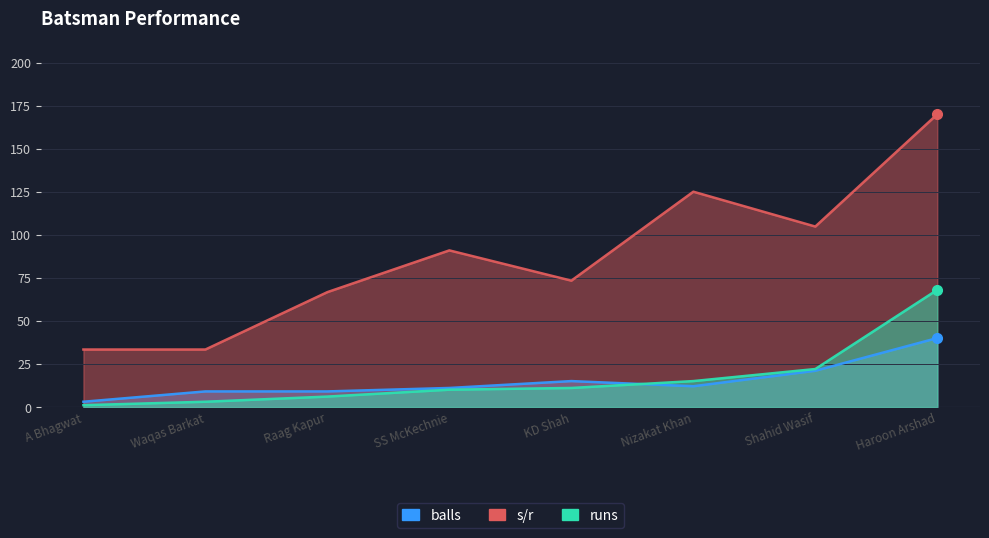

What is the difference between the balls values at Raag Kapur and A Bhagwat?

6.0